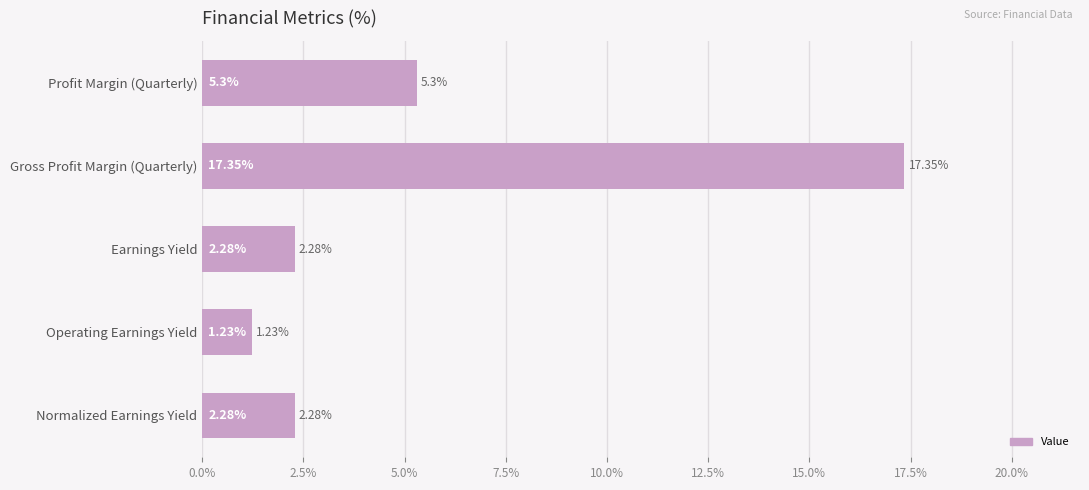

What is the difference between the maximum and minimum values?

16.1